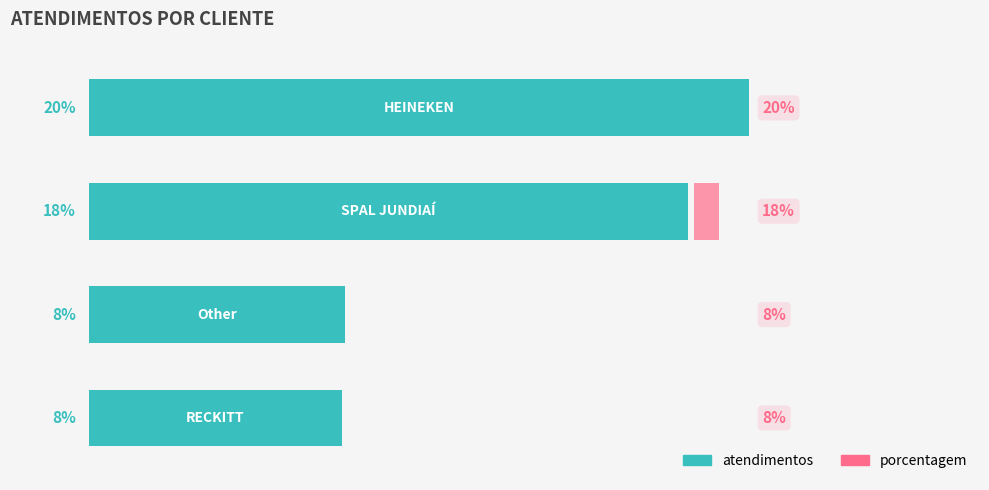

Does the chart contain any negative values?

No